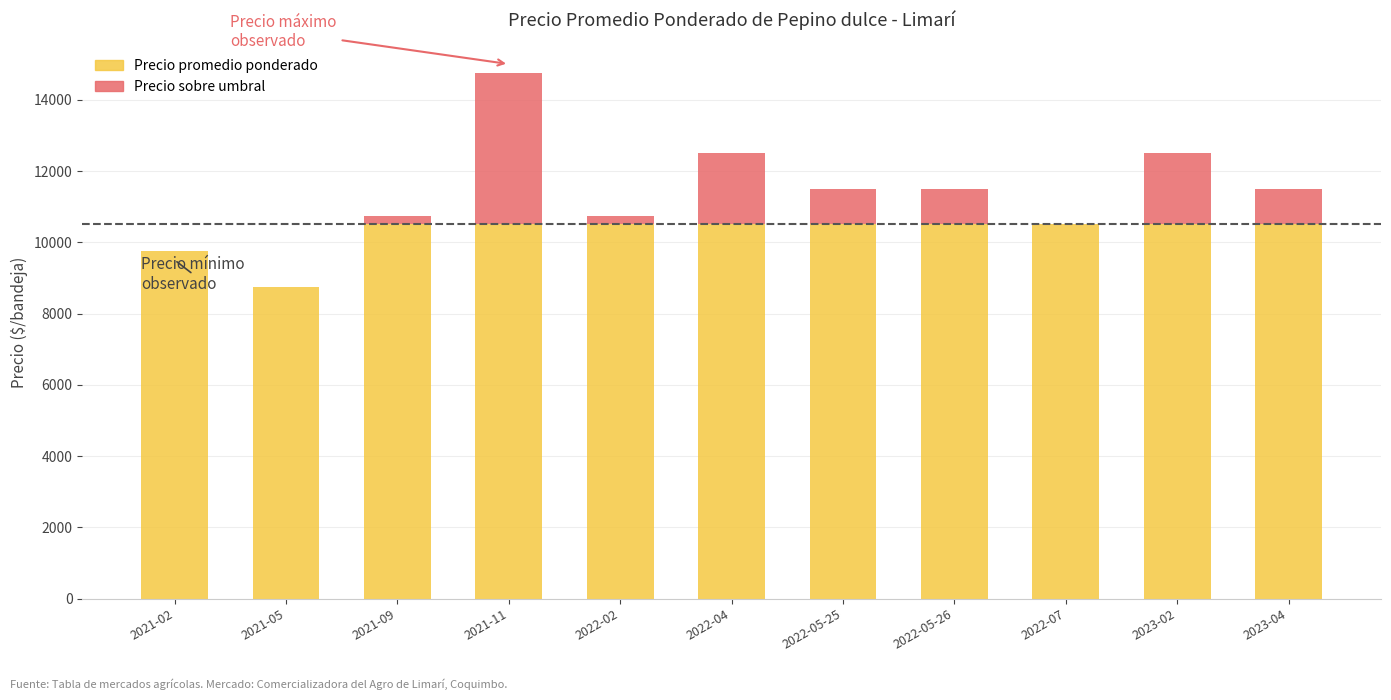

Where does the Precio promedio ponderado series first go above 11500?

2021-11